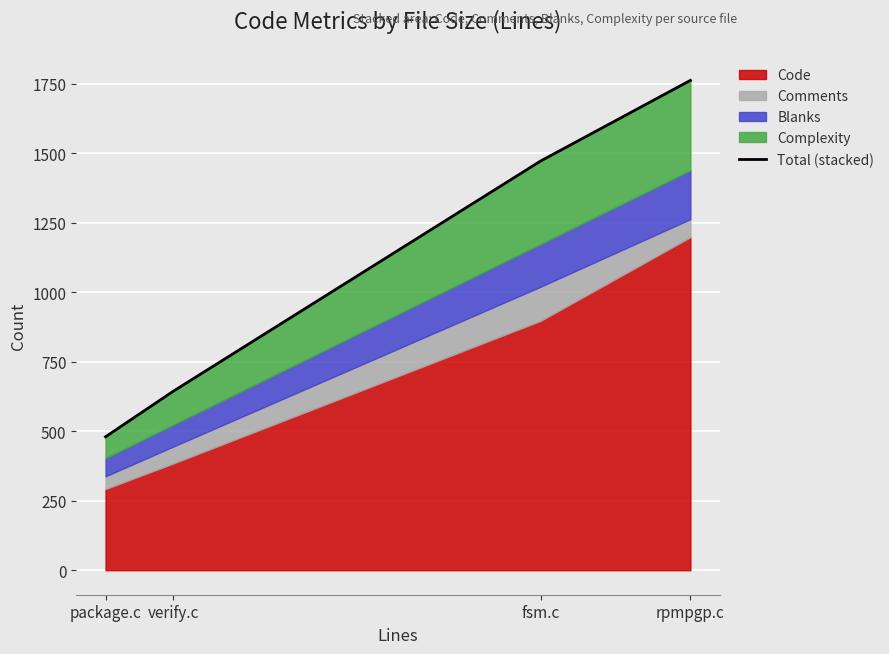

At which label is the value closest to 1121?

fsm.c